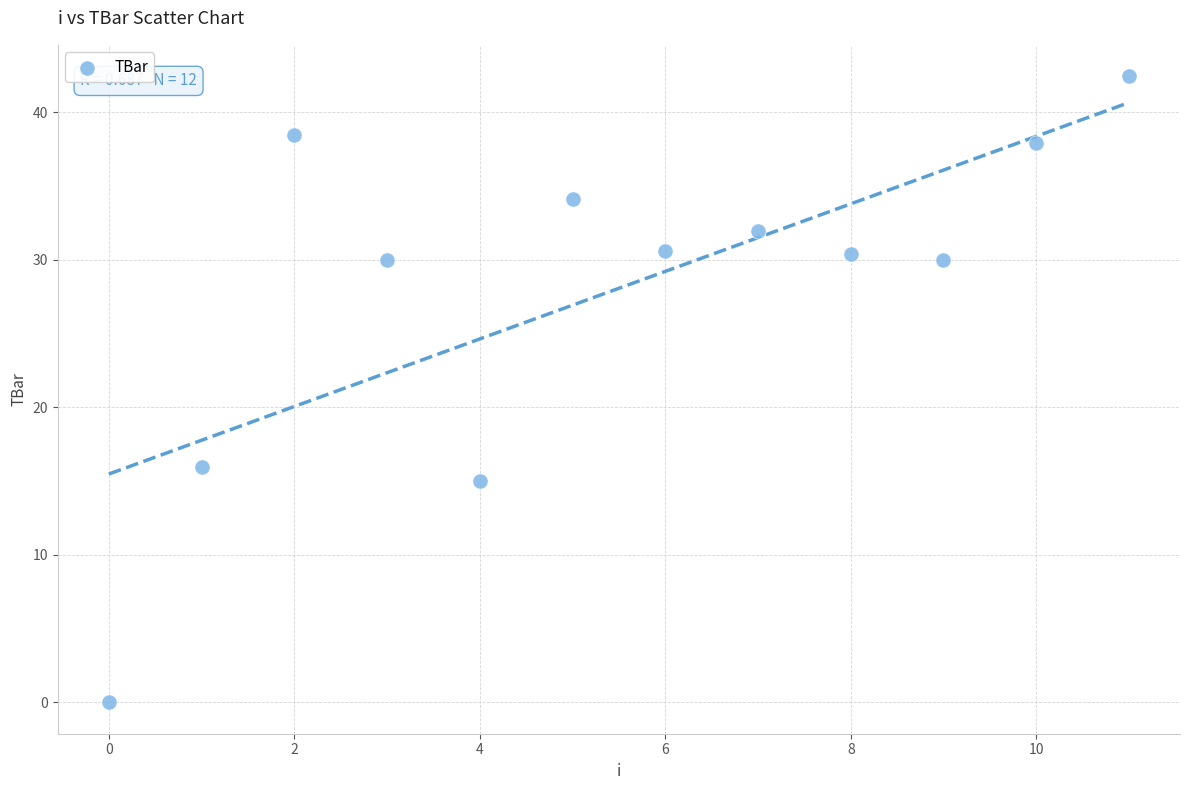

What is the average Y value?

28.1